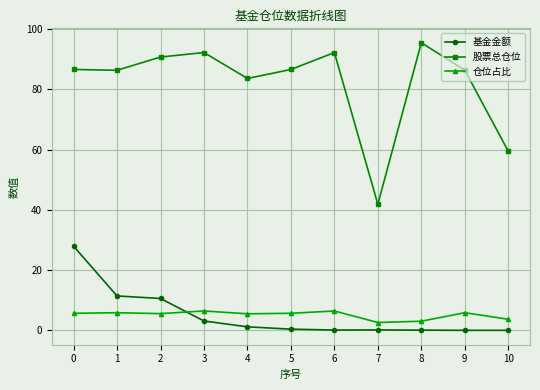

What is the difference between the maximum and minimum values in the 基金金额 series?

27.9